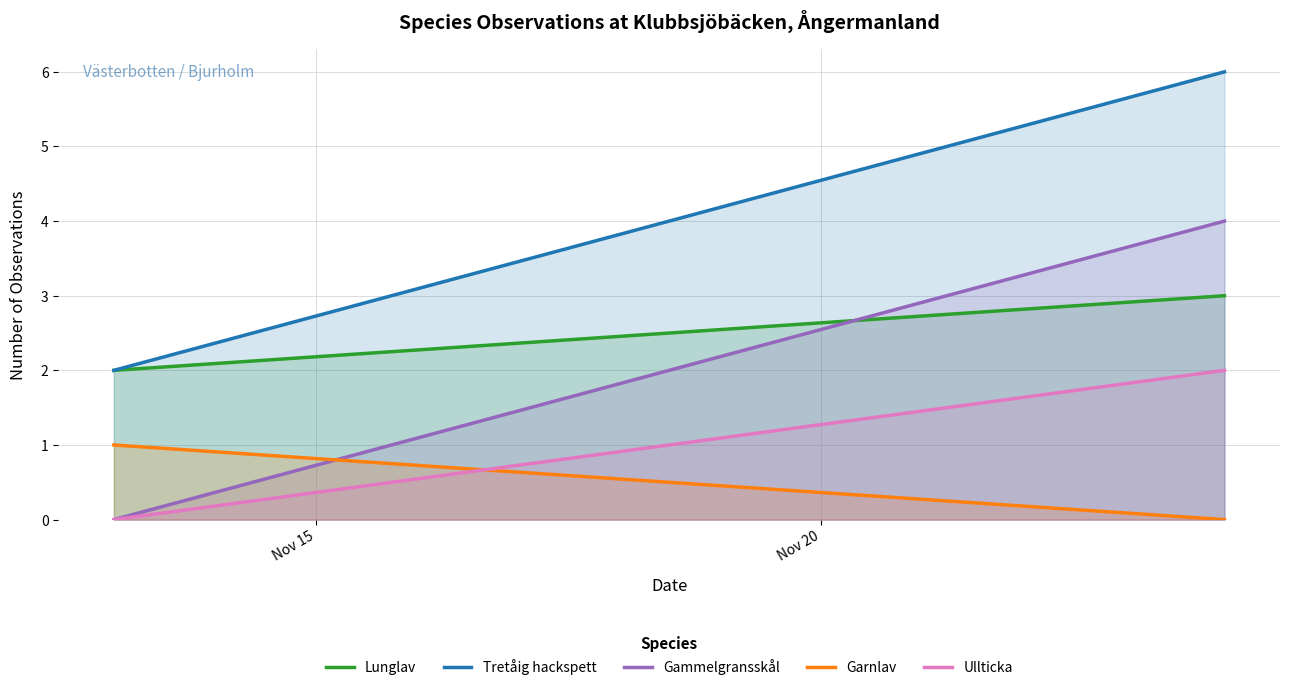

Rank the series by their maximum value, from highest to lowest.

Tretåig hackspett, Gammelgransskål, Lunglav, Ullticka, Garnlav